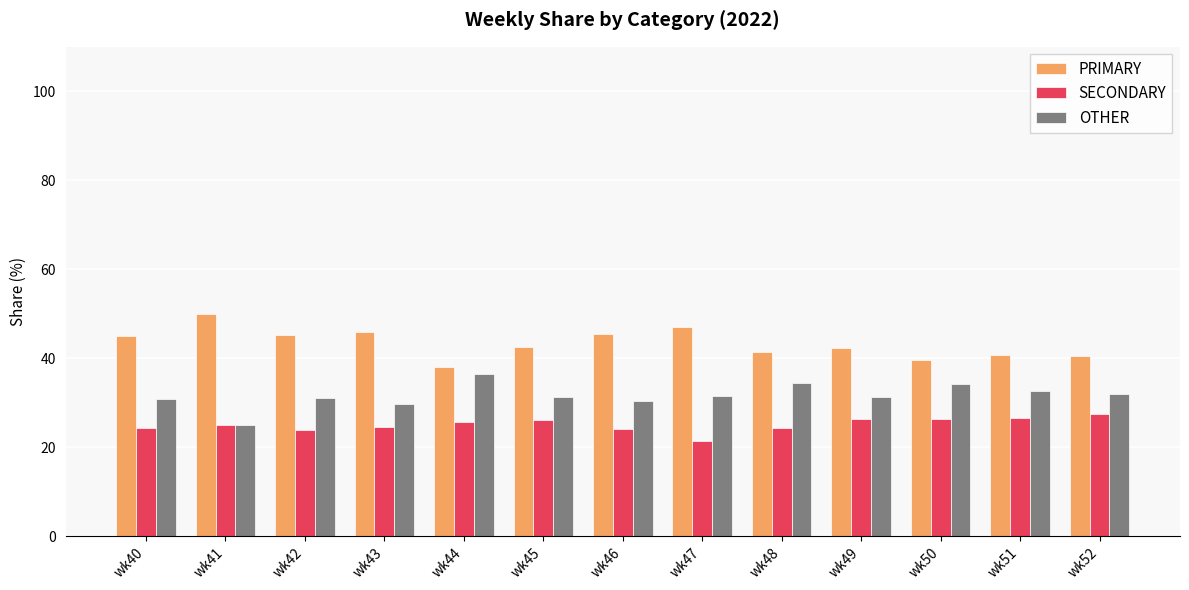

Which series has the largest total across all categories?

PRIMARY